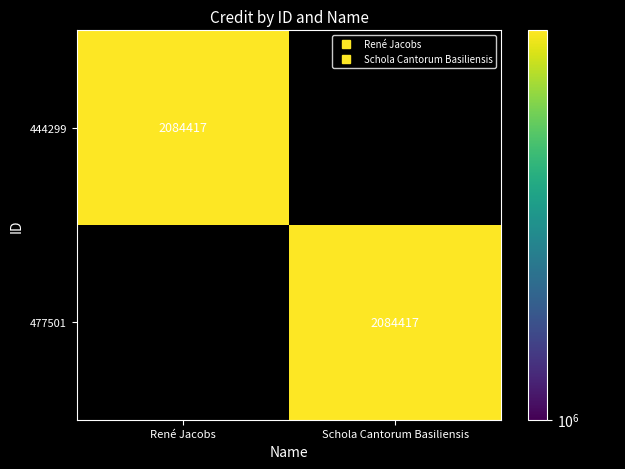

The 444299 series shows 2084417 at René Jacobs. True or false?

True